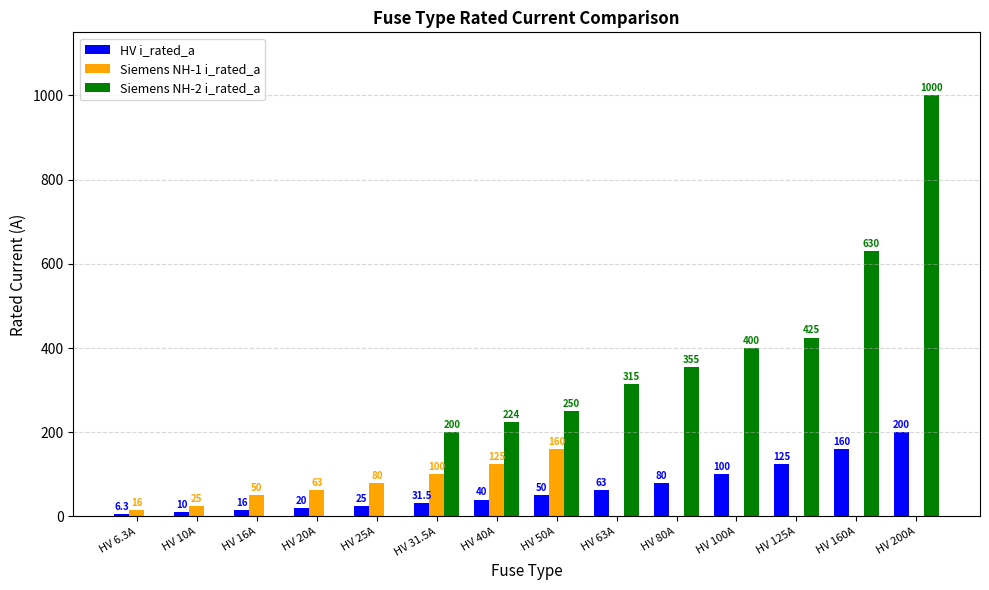

Reading right to left, list all the values displayed in this chart.

HV i_rated_a: 200.0	160.0	125.0	100.0	80.0	63.0	50.0	40.0	31.5	25.0	20.0	16.0	10.0	6.3
Siemens NH-1 i_rated_a: 0.0	0.0	0.0	0.0	0.0	0.0	160.0	125.0	100.0	80.0	63.0	50.0	25.0	16.0
Siemens NH-2 i_rated_a: 1000.0	630.0	425.0	400.0	355.0	315.0	250.0	224.0	200.0	0.0	0.0	0.0	0.0	0.0